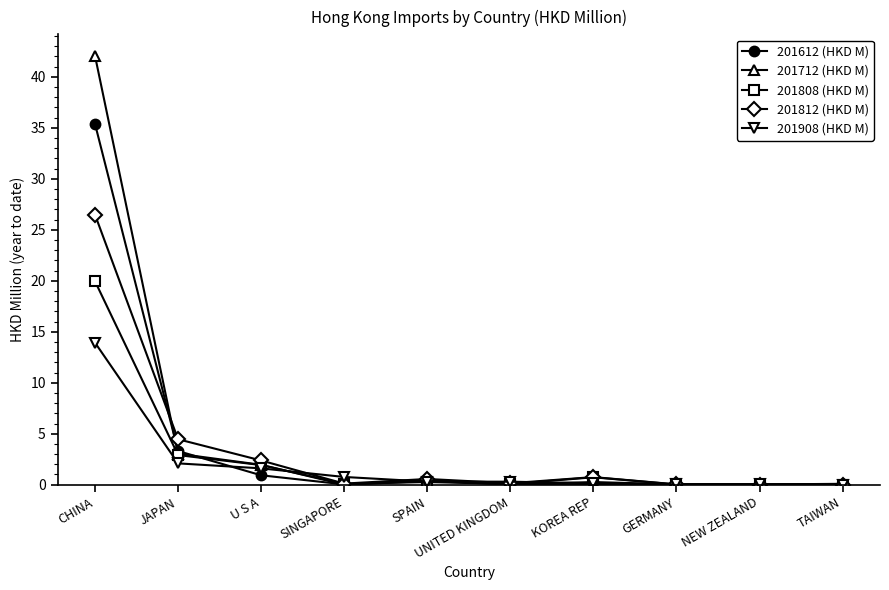

Which series has the largest range (max minus min)?

201712 (HKD M)